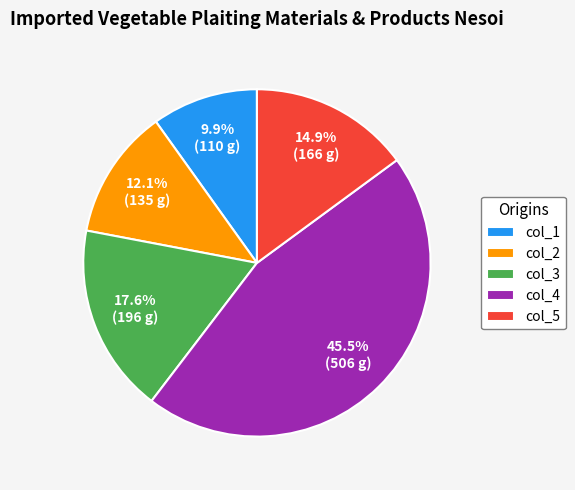

Rank the categories by value from highest to lowest.

col_4, col_3, col_5, col_2, col_1